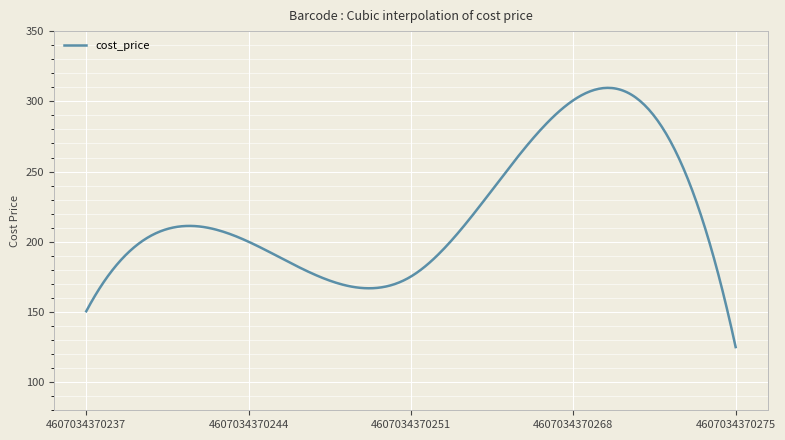

What is the greatest value displayed?

309.6